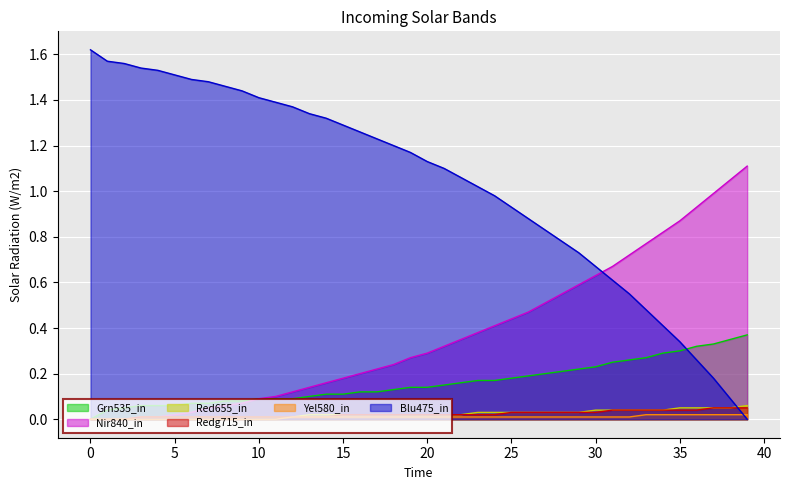

At how many categories does at least one series exceed 0?

40